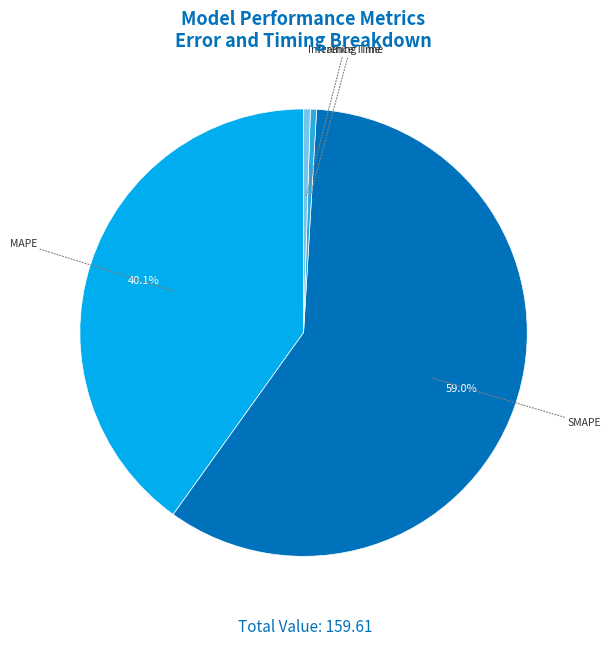

Which slice is the largest?

SMAPE